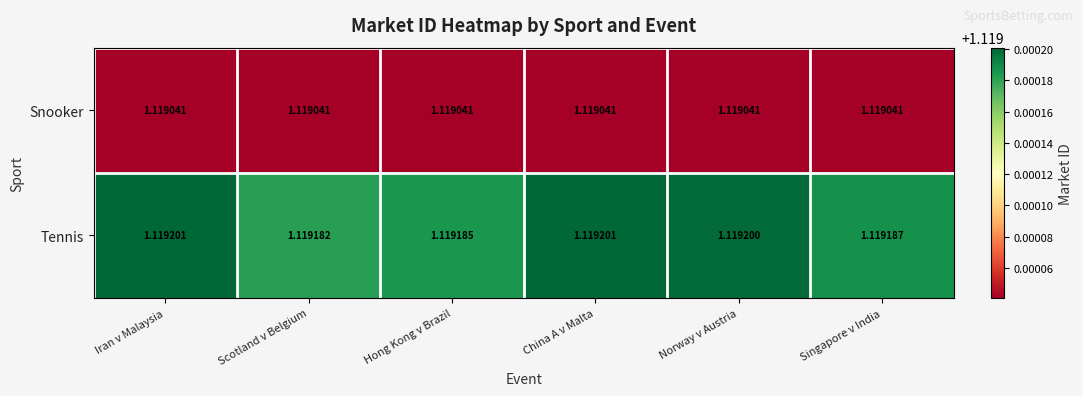

At Singapore v India, list the series in order from largest to smallest.

Tennis, Snooker